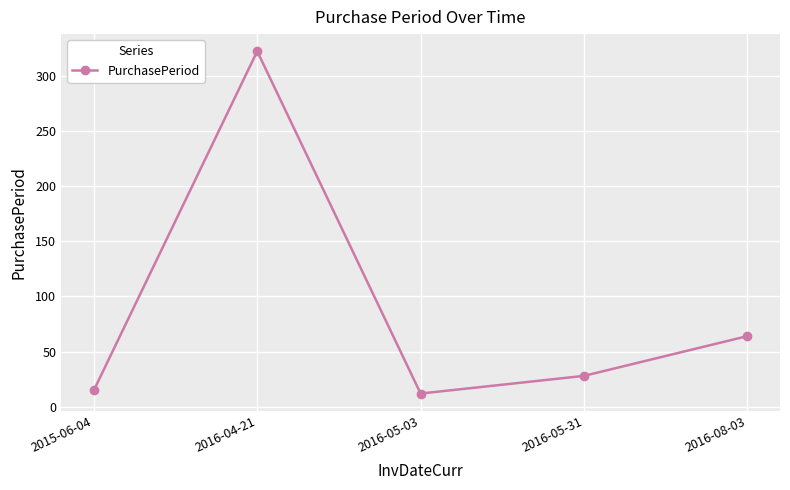

Which label corresponds to the largest value in the chart?

2016-04-21